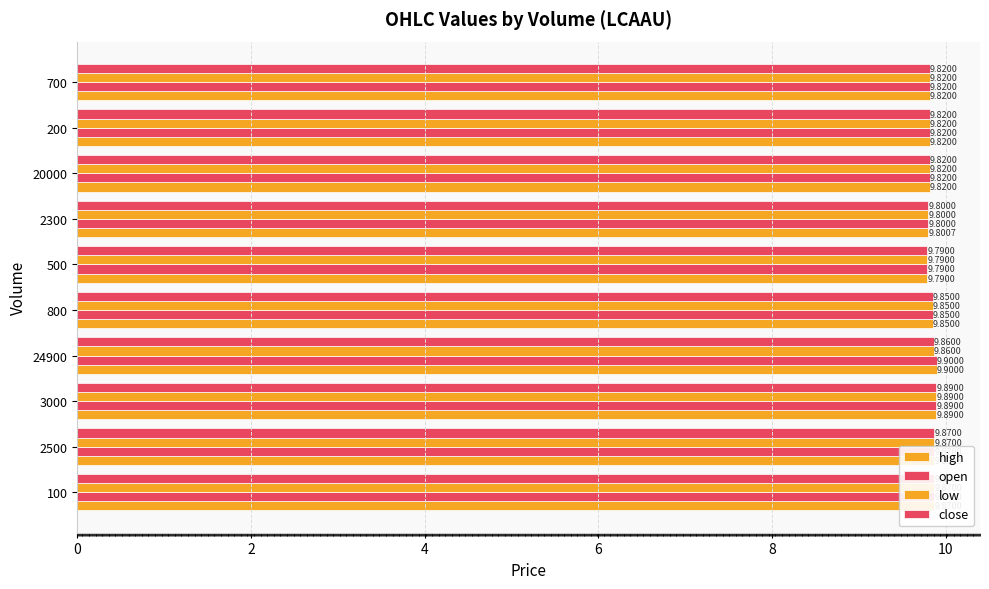

Reading left to right, extract all data points from this chart.

high: 9.9	9.9	9.9	9.9	9.8	9.8	9.8	9.8	9.8	9.8
open: 9.9	9.9	9.9	9.9	9.8	9.8	9.8	9.8	9.8	9.8
low: 9.9	9.9	9.9	9.9	9.8	9.8	9.8	9.8	9.8	9.8
close: 9.9	9.9	9.9	9.9	9.8	9.8	9.8	9.8	9.8	9.8